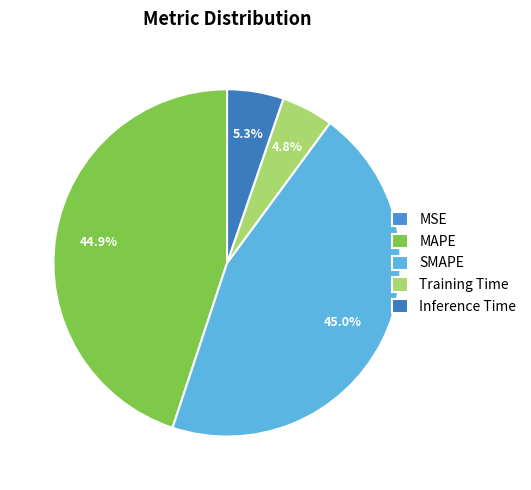

Rank the categories by value from lowest to highest.

MSE, Training Time, Inference Time, MAPE, SMAPE